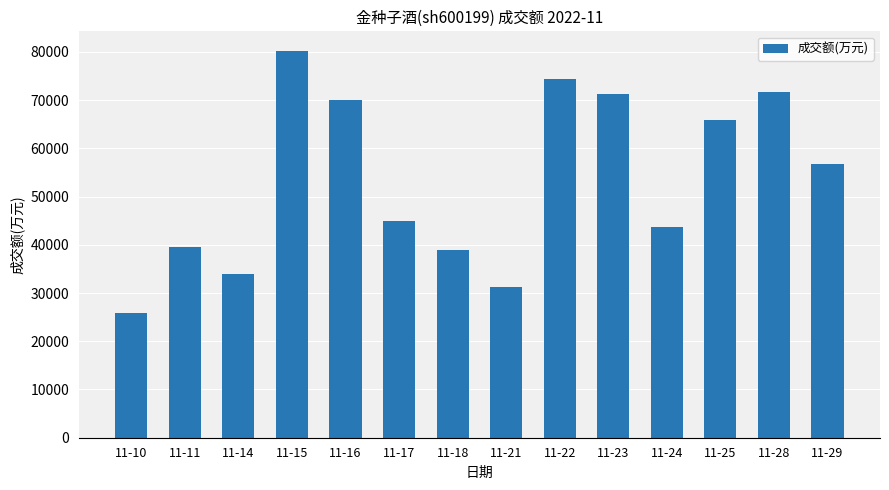

Does the chart contain stacked bars?

No